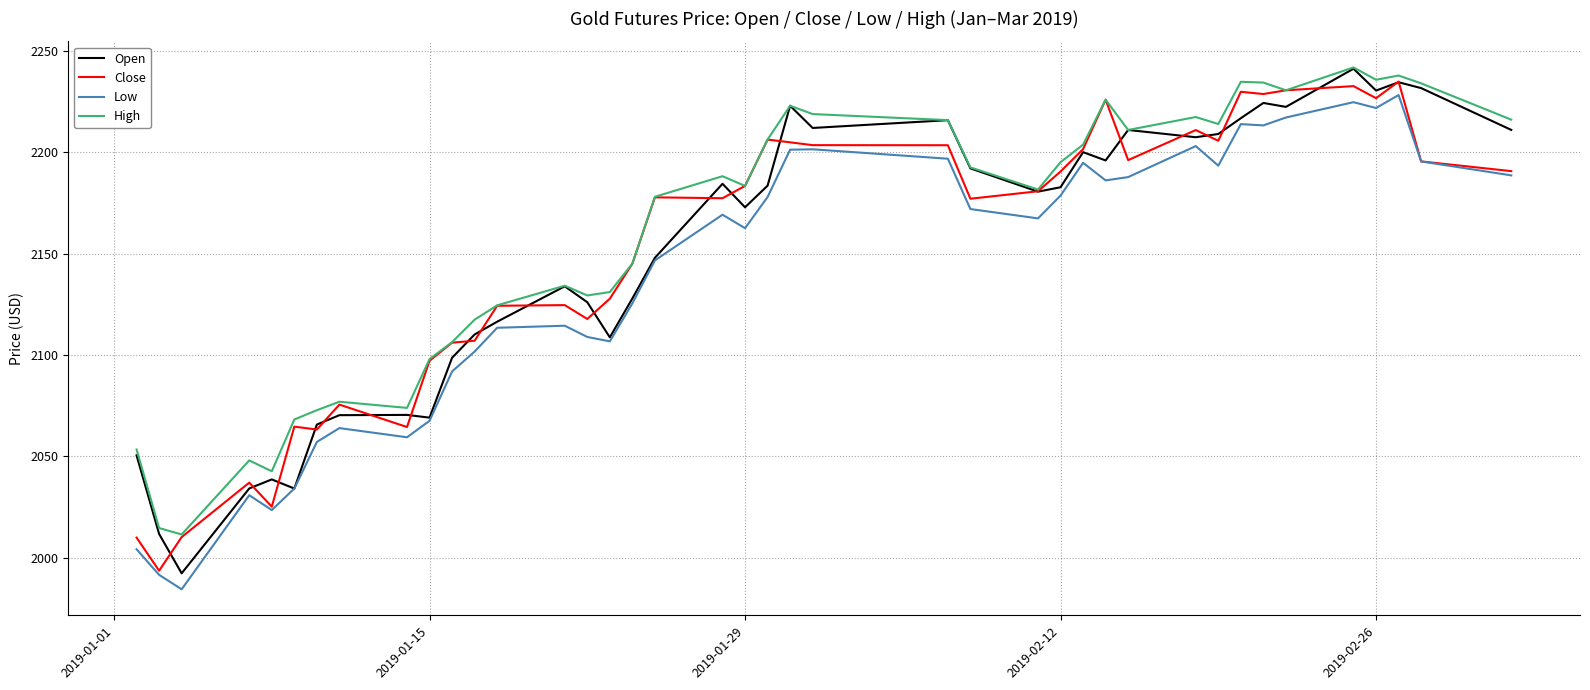

What is the smallest value displayed?

1984.5